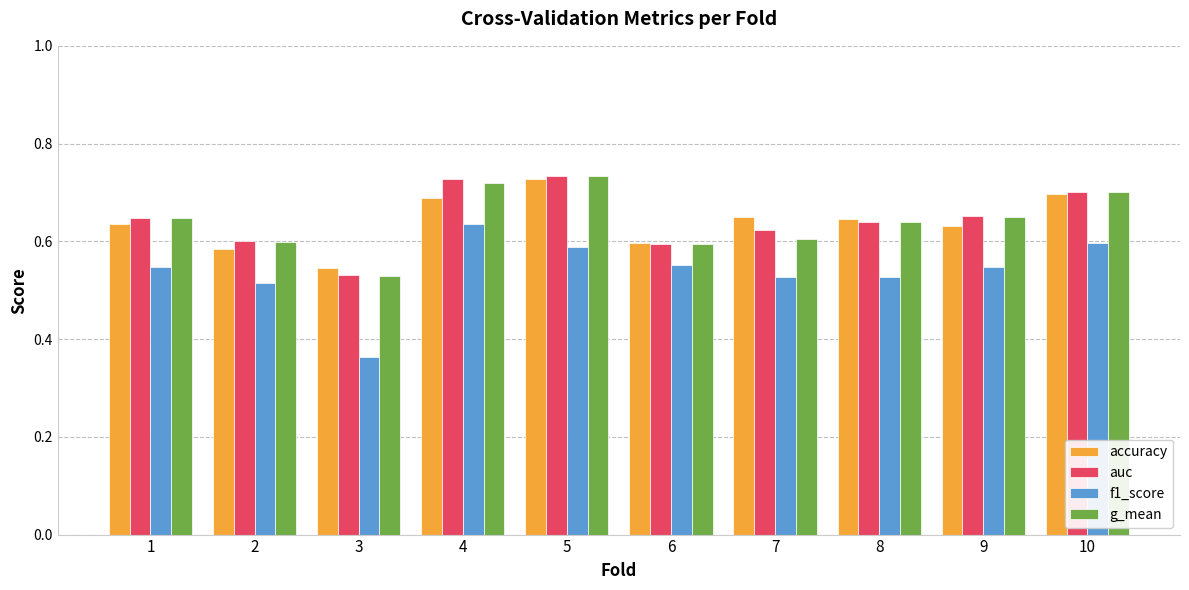

At how many categories does at least one series exceed 0?

10